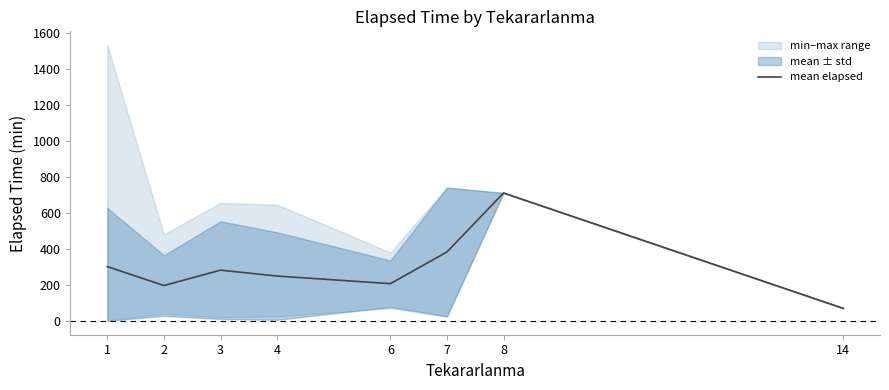

Which label corresponds to the smallest value in the chart?

14